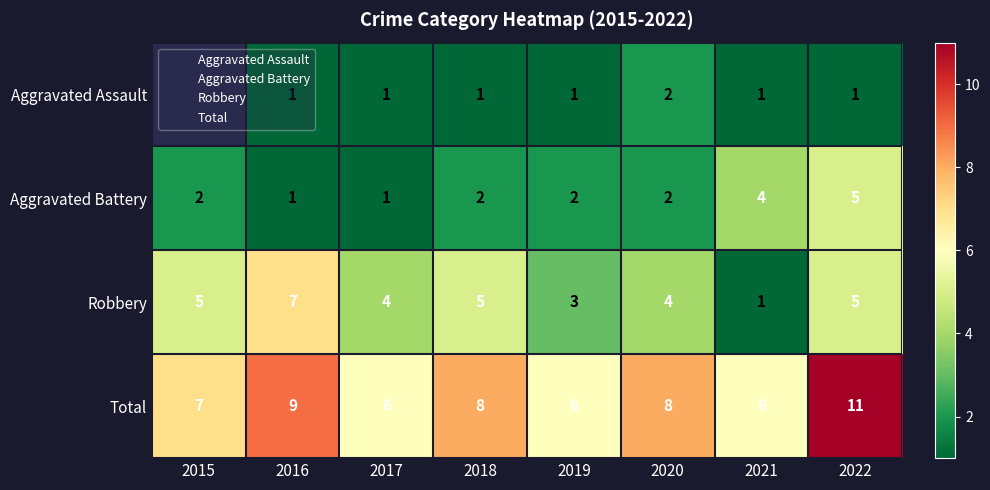

Which has a higher value, 2017 or 2018?

2017